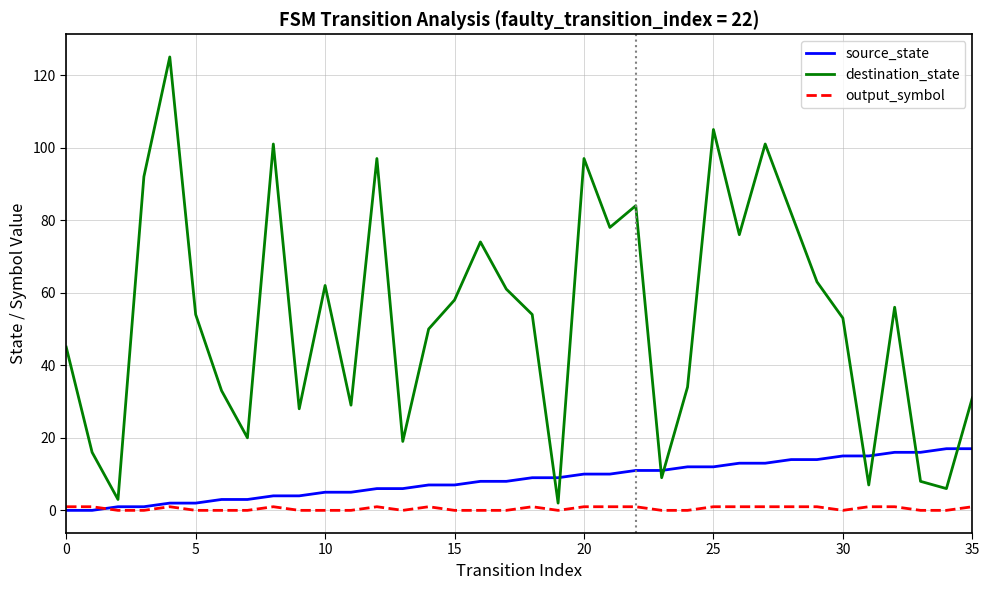

What are all the series names shown in the legend?

source_state, destination_state, output_symbol